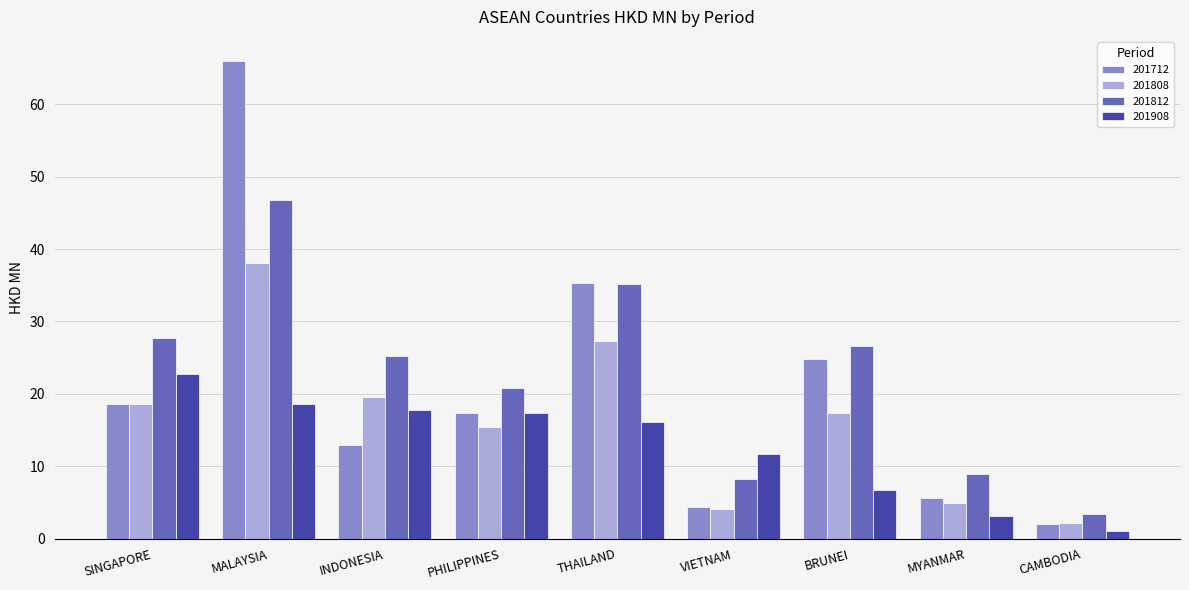

List the series in order of their overall mean, highest first.

201812, 201712, 201808, 201908